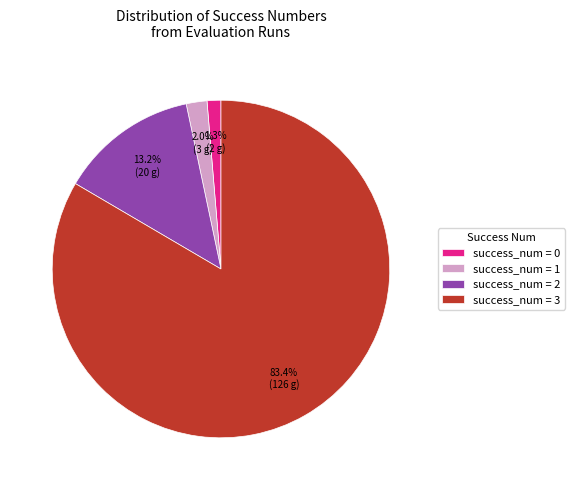

Which slice is the largest?

success_num = 3